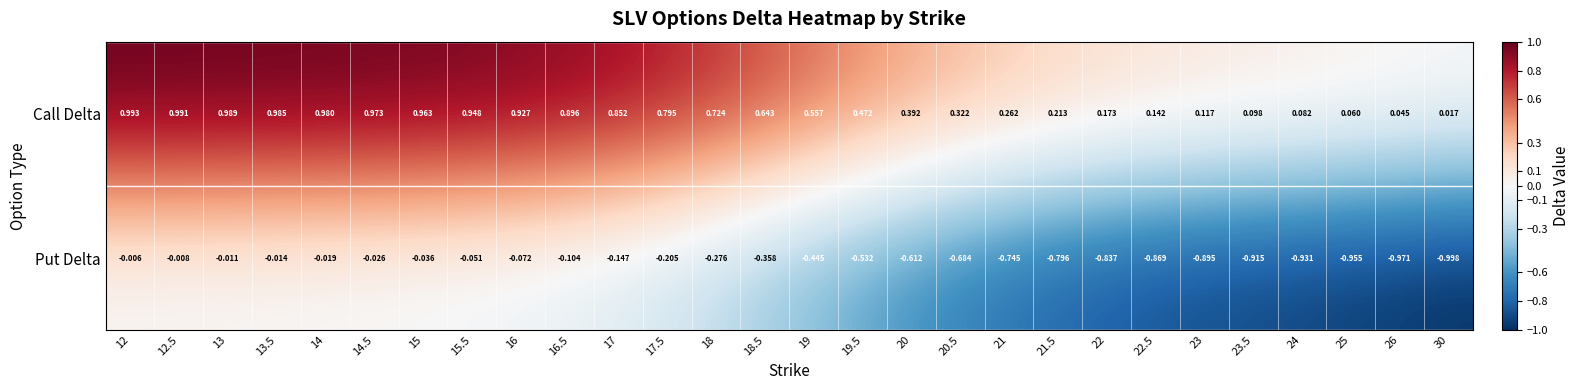

List the series in order of their overall mean, highest first.

Call Delta, Put Delta